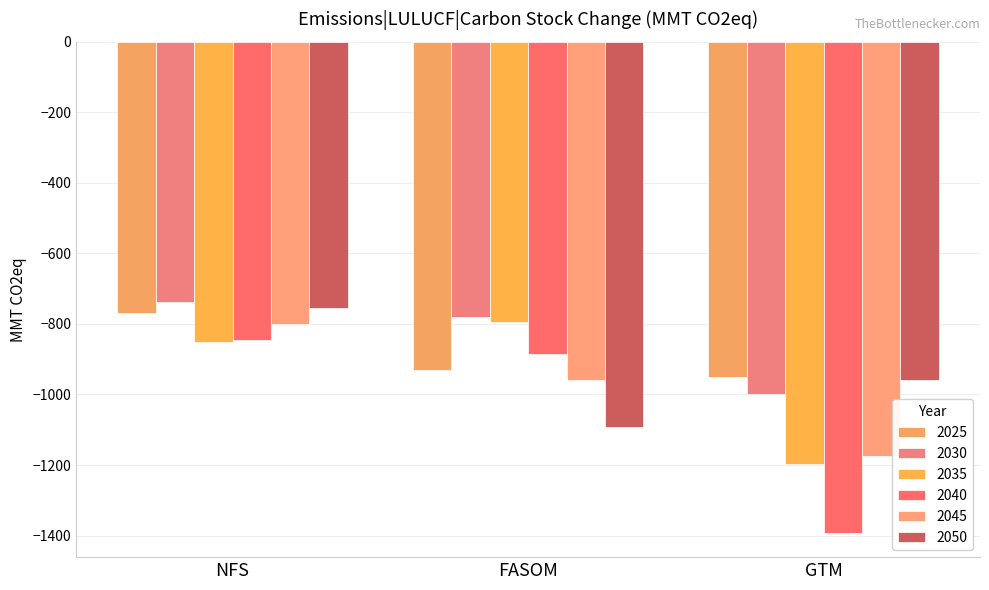

What is the spread (max minus min) of values at NFS?

113.0